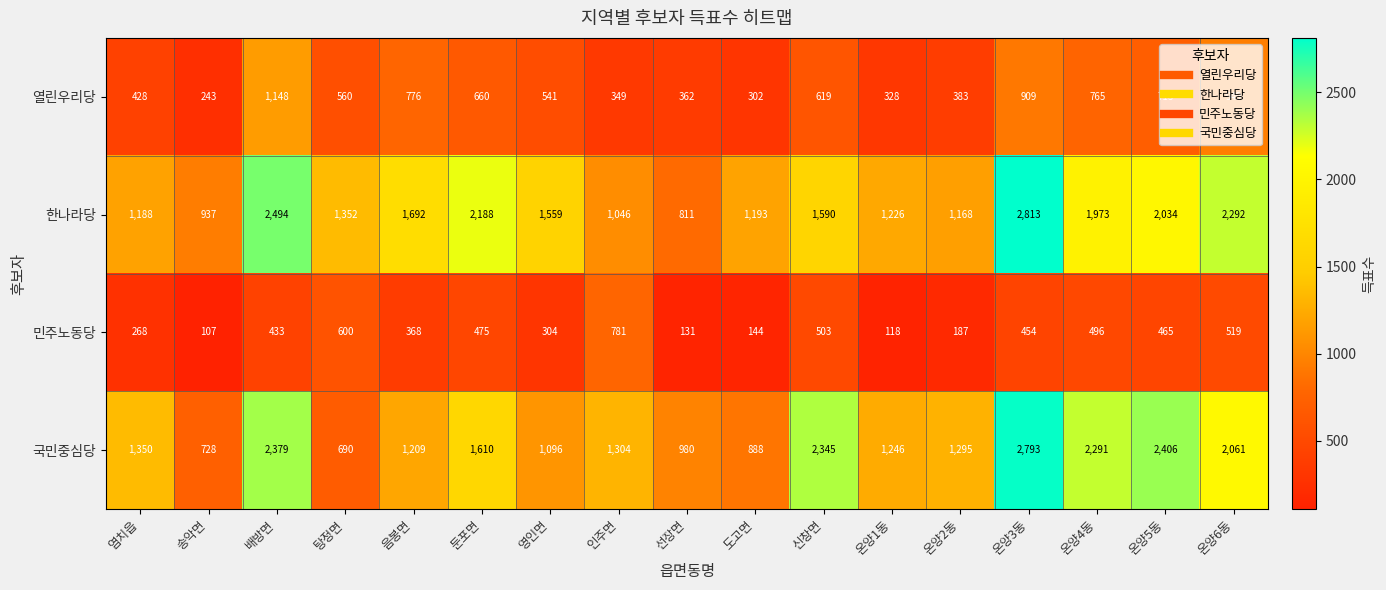

At how many categories does at least one series exceed 866?

17